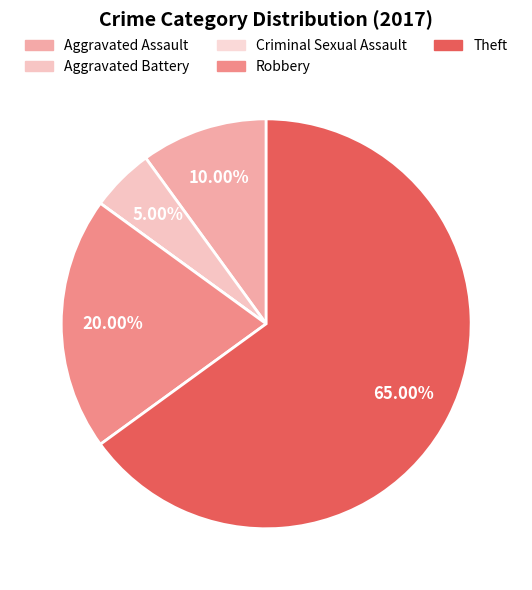

Which has a higher value, Theft or Criminal Sexual Assault?

Theft